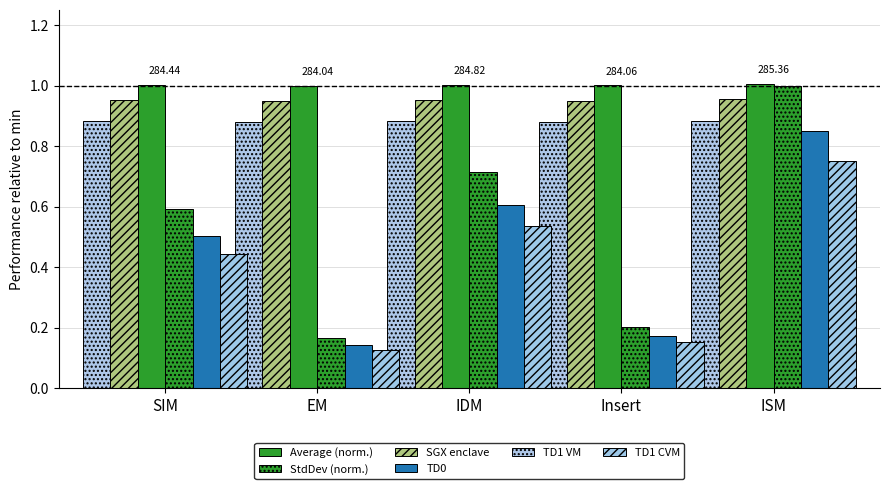

Count the number of data series in this chart.

6